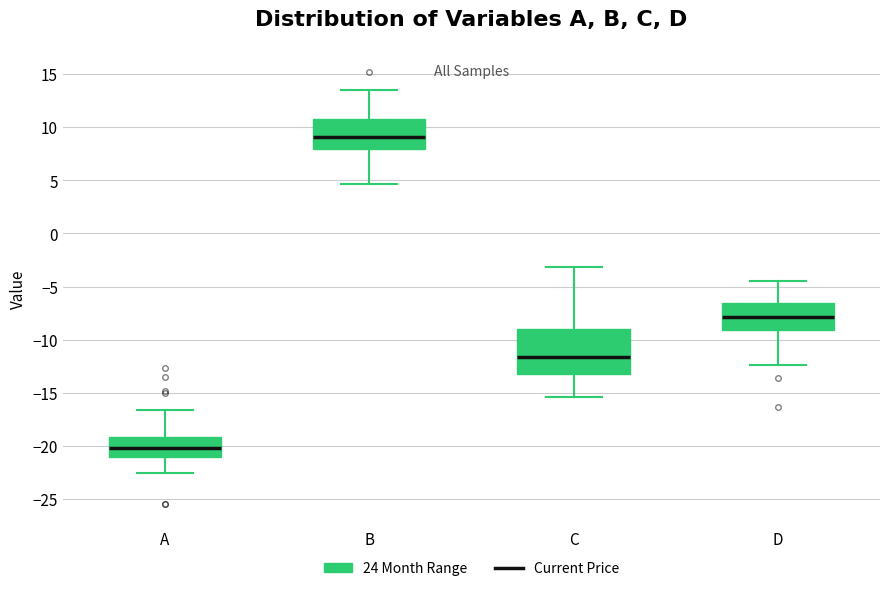

Reading left to right, transcribe this box plot: for each box, give where its median line is, the range the box spans, and where its two whiskers end, as read against the y-axis. The values are not printed on the chart, so give them approximately, as read against the axis.

A: median -20.0, box -21.0 to -19.0, whiskers -22.5 to -16.5
B: median 9.0, box 8.0 to 11.0, whiskers 4.5 to 13.5
C: median -11.5, box -13.0 to -9.0, whiskers -15.5 to -3.0
D: median -8.0, box -9.0 to -6.5, whiskers -12.5 to -4.5